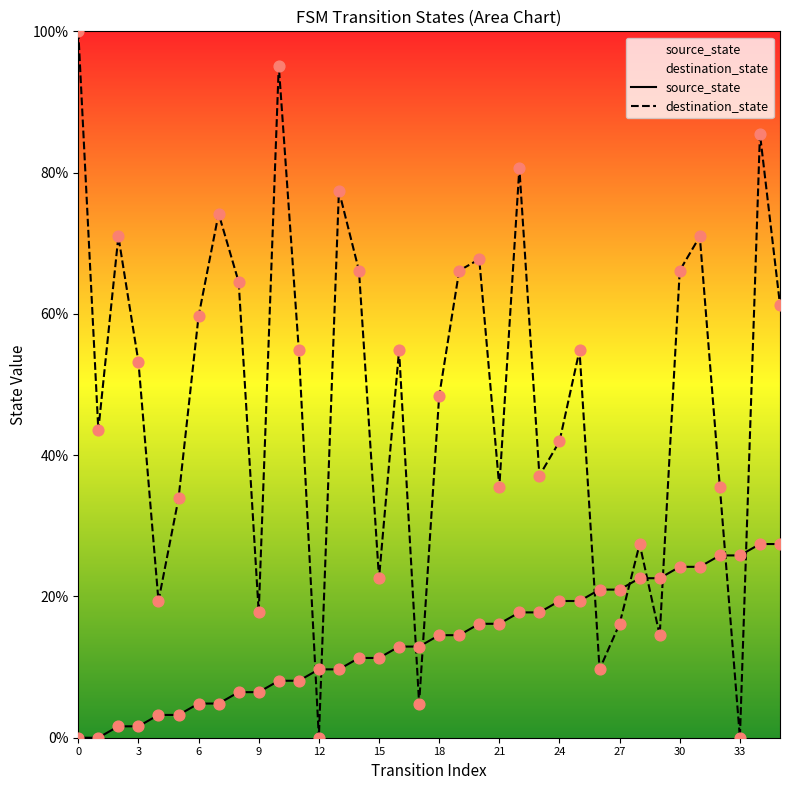

At which category is the sum across all series the highest?

34